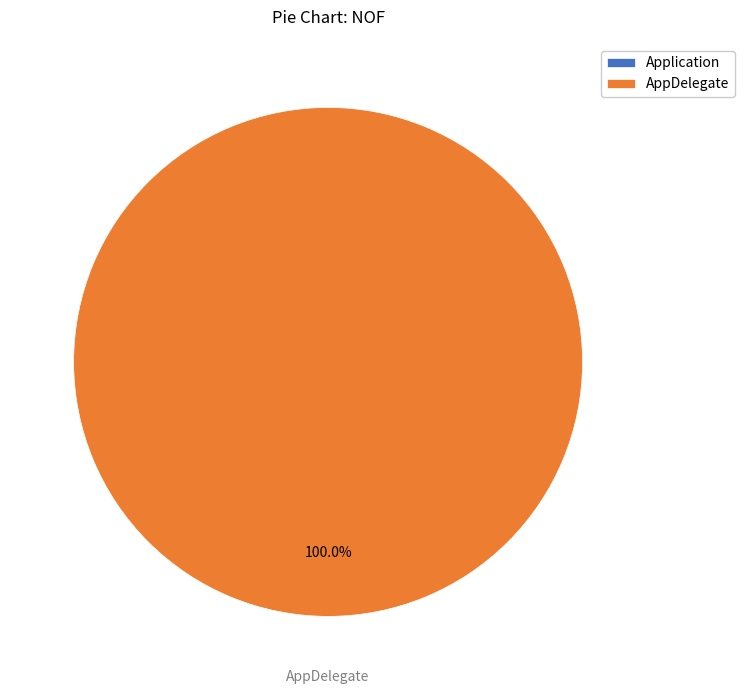

What is the change in value from Application to AppDelegate?

+2